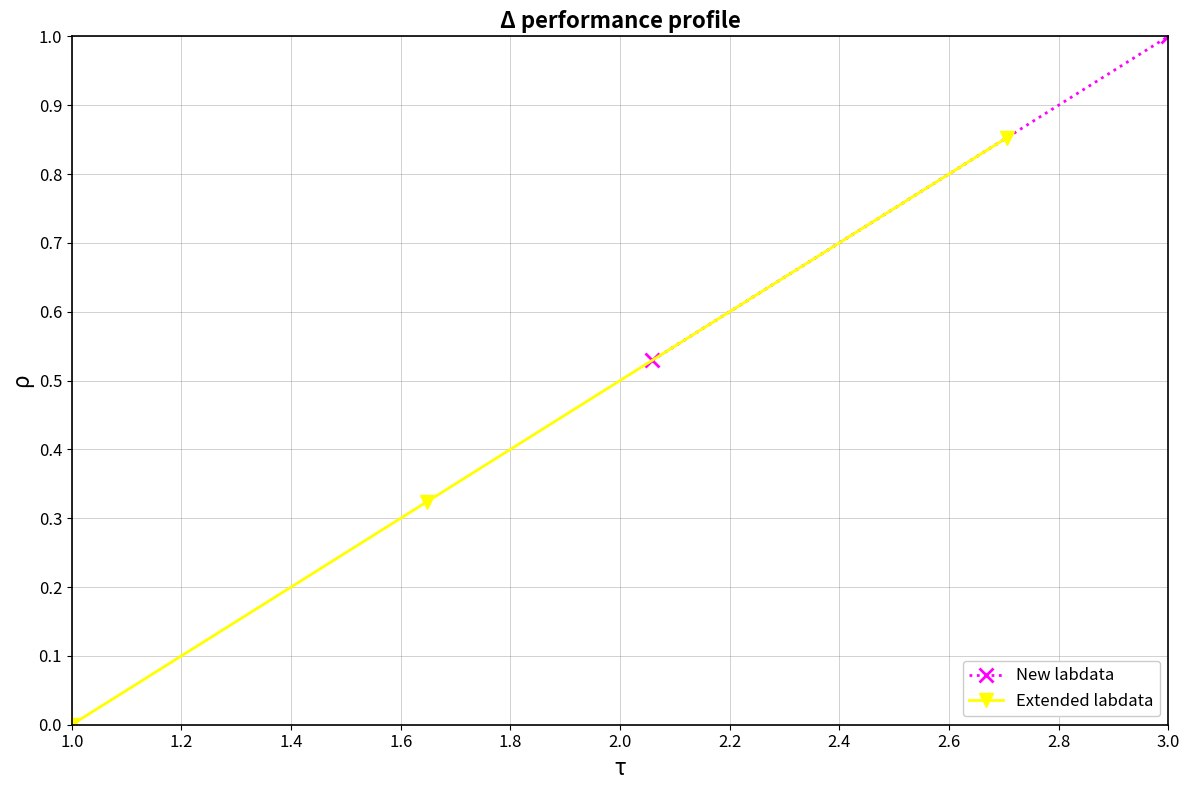

What is the sum of the values at 1.0 and 0.8?

0.3